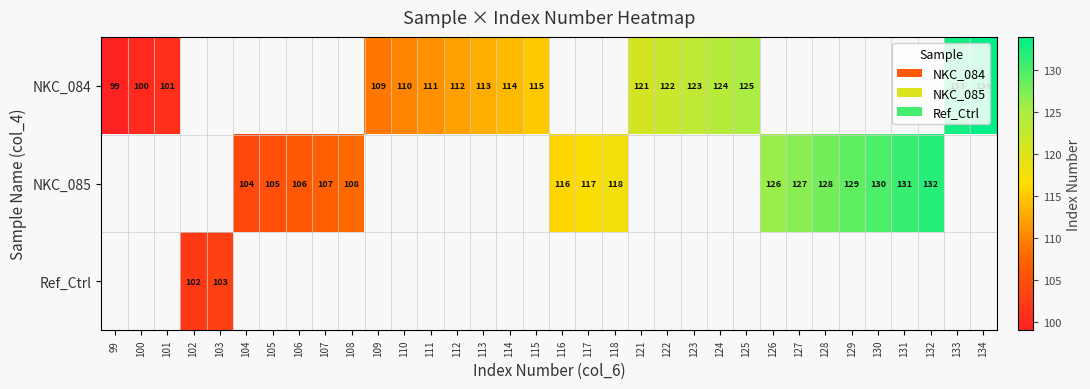

Which has a higher value, 121 or 112?

121